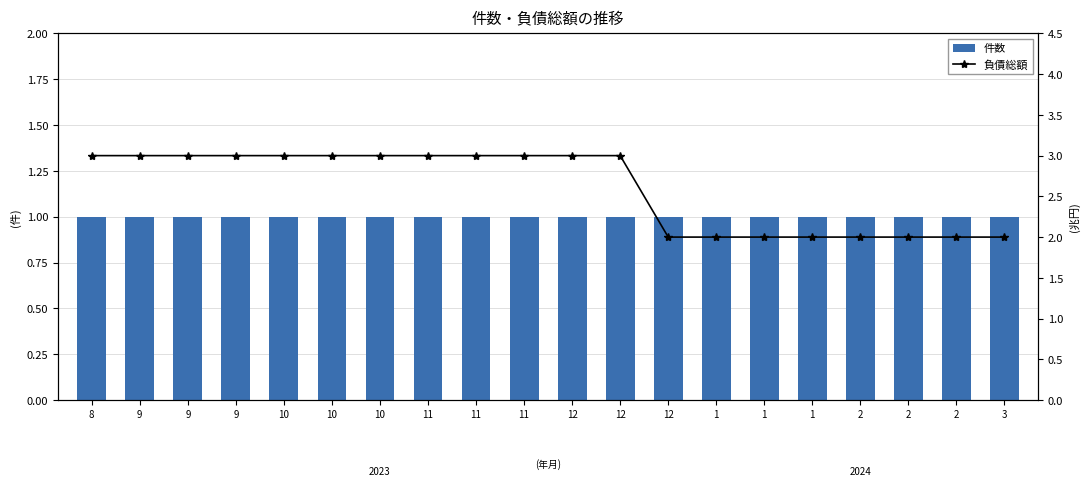

What is the approximate value of 件数 at 12?

1